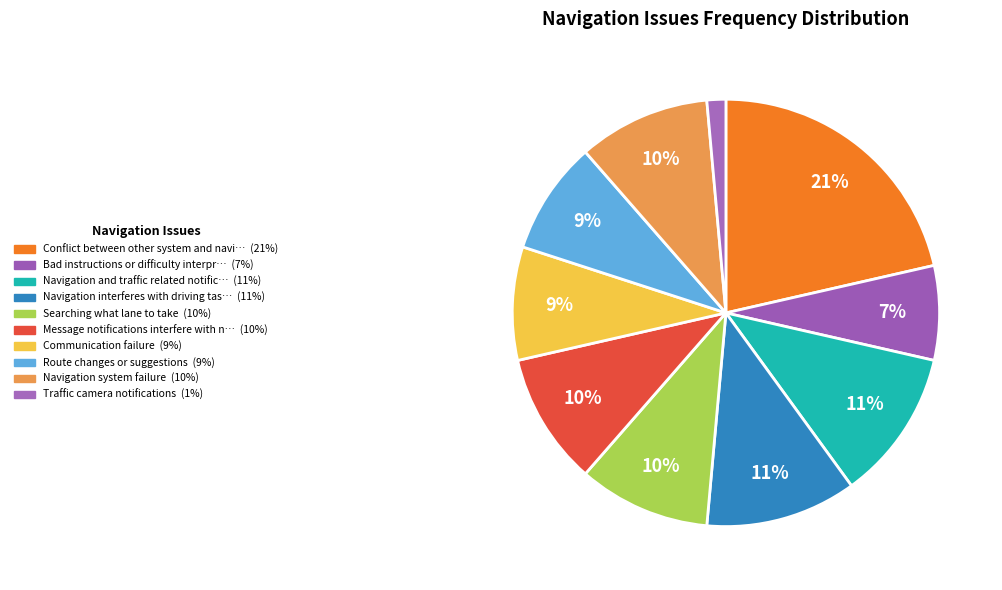

How many segments does this pie chart have?

10